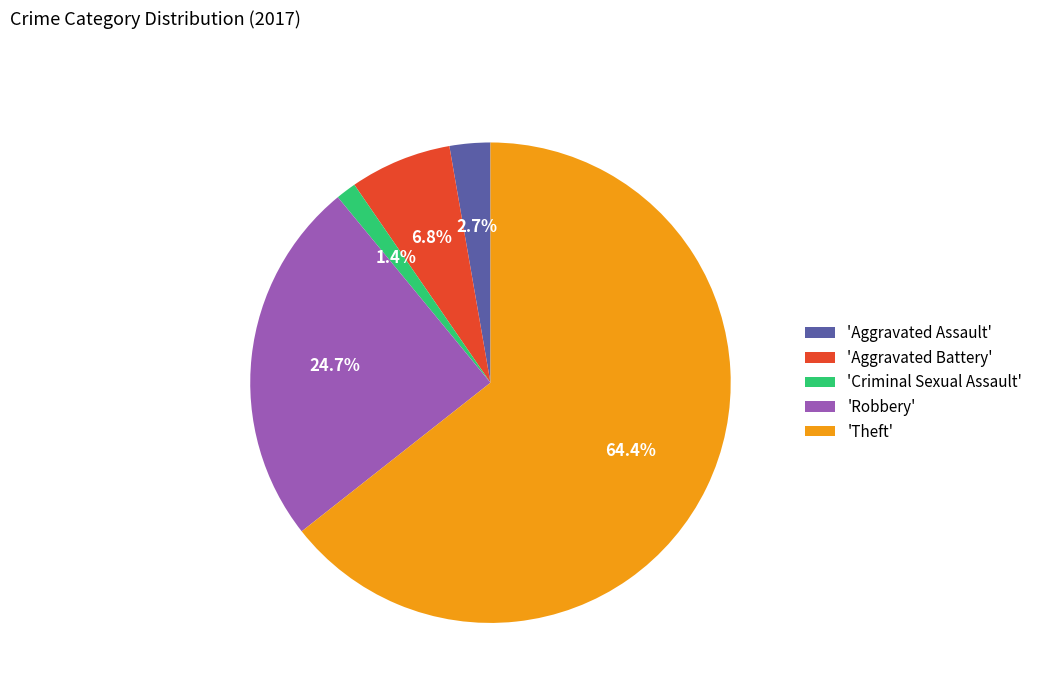

Combined, what portion of the pie is 'Robbery' and 'Aggravated Battery'?

31.5%